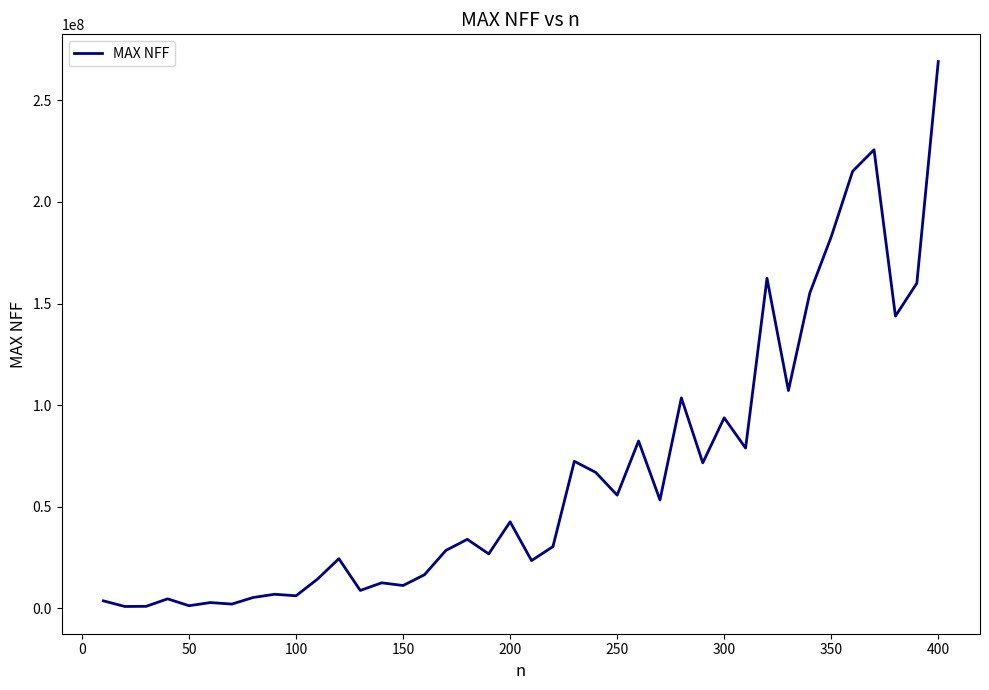

What is the maximum value shown in the chart?

269055700